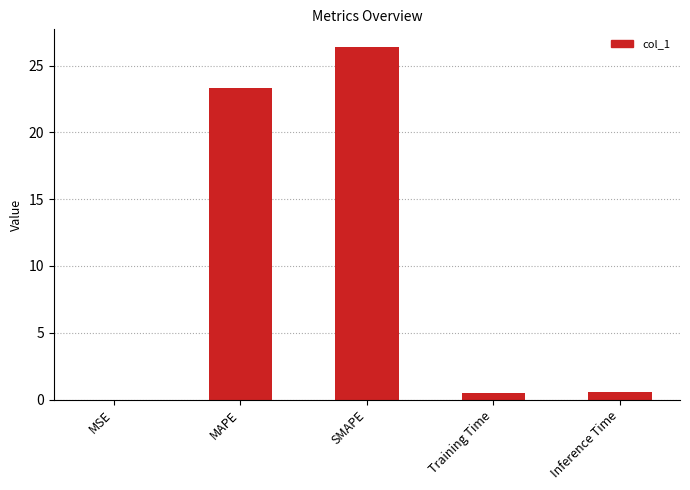

How many distinct data groups are displayed?

1